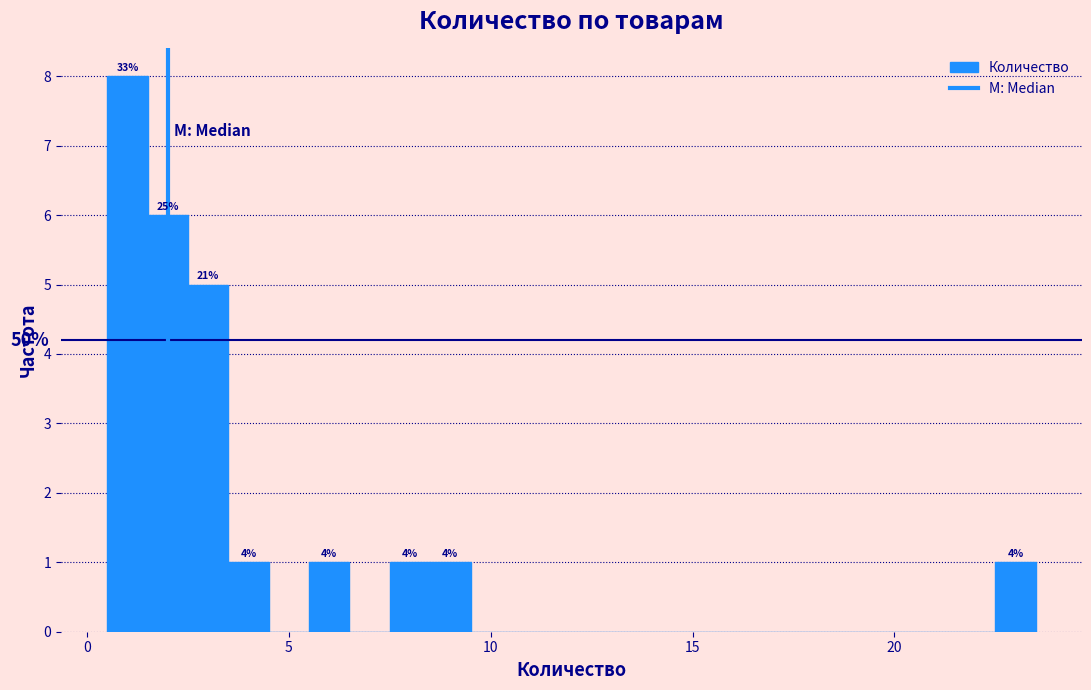

Read against the x-axis, roughly where is the centre of the tallest bar?

1.0